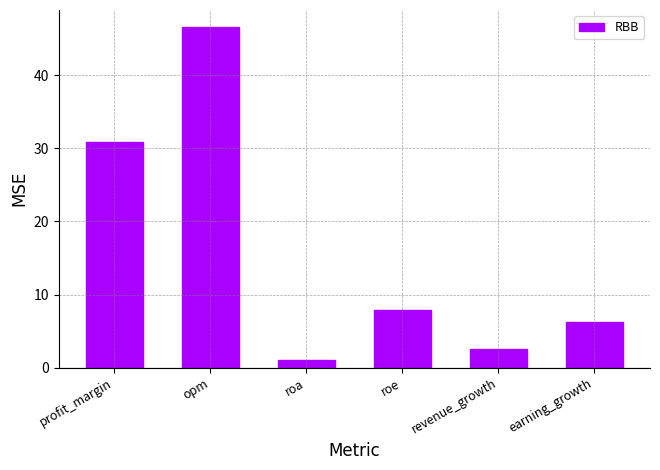

How many values are below 7?

3